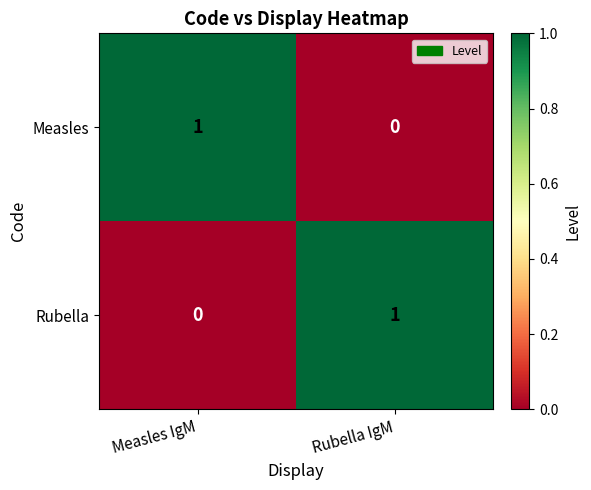

Reading left to right, transcribe all the data shown in this chart.

Measles: 1	0
Rubella: 0	1